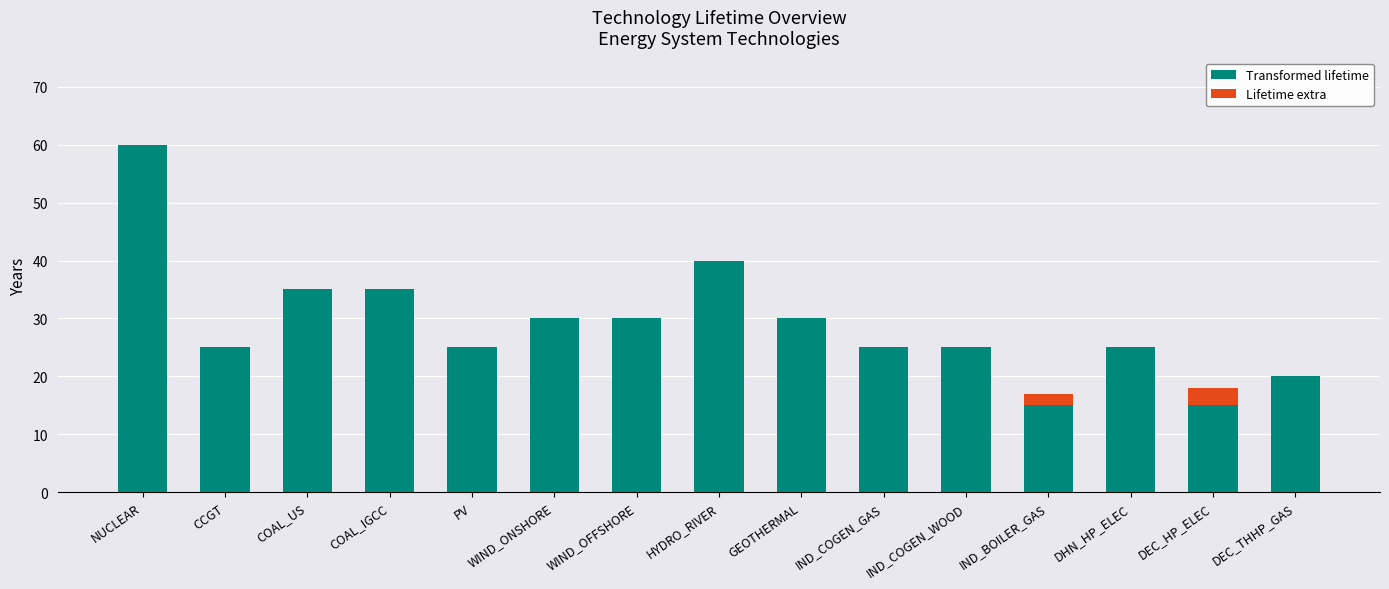

At which category is the sum across all series the highest?

NUCLEAR